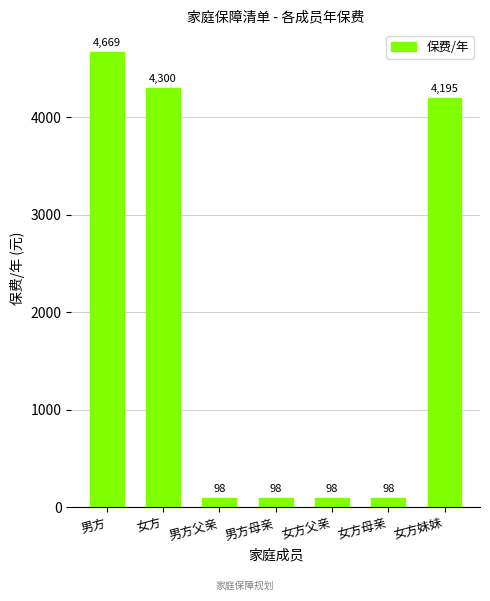

True or false: the data shows 98.0 at 男方父亲.

True